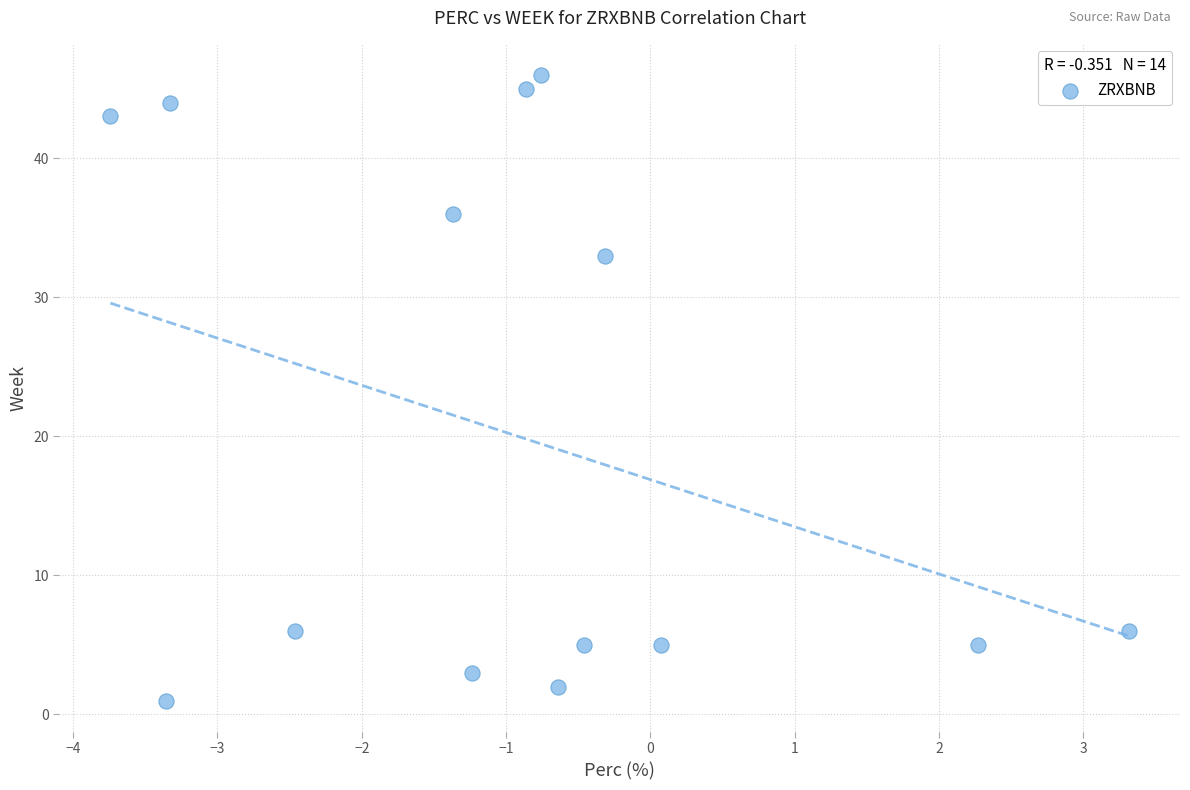

What Y value in the scatter plot is closest to 23?

33